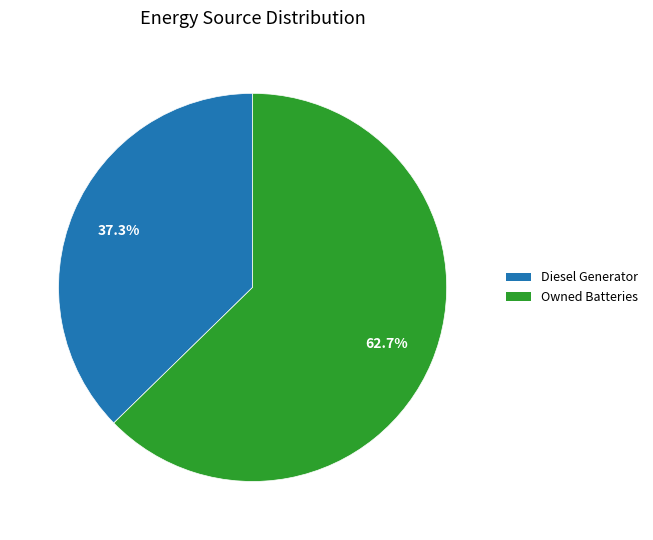

Is there a majority slice in this chart?

Yes